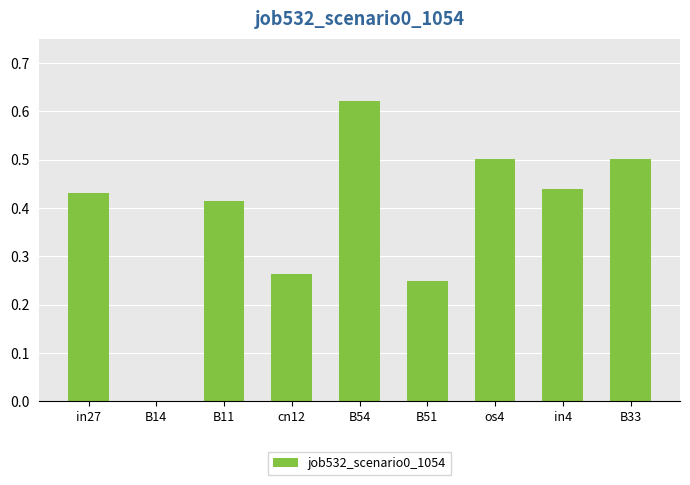

Which category has the highest value across all series?

B54